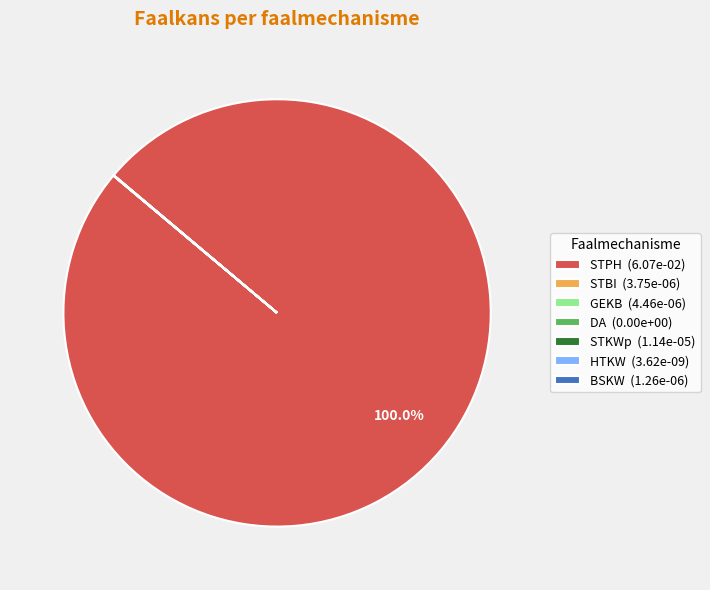

To the nearest percent, what is the difference between the largest and smallest slice percentages?

100%